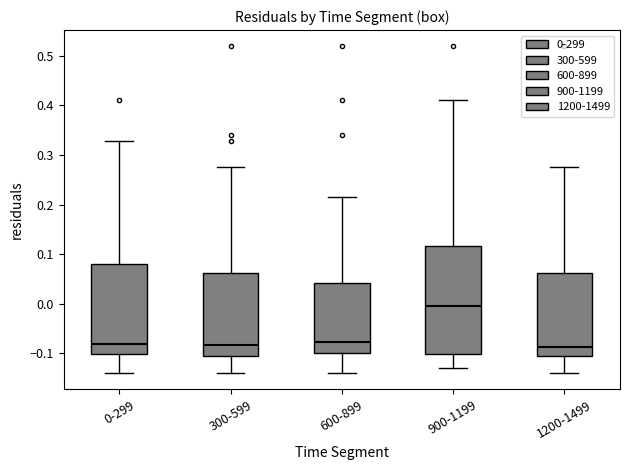

Comparing the boxes themselves (not the whiskers), which one is the tallest?

900-1199